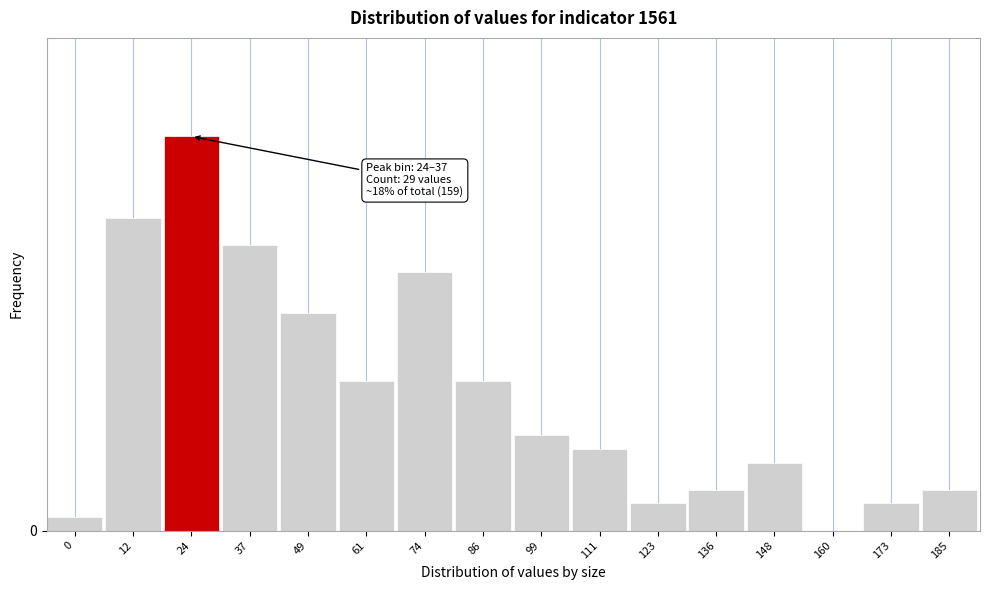

Are the bars horizontal?

No